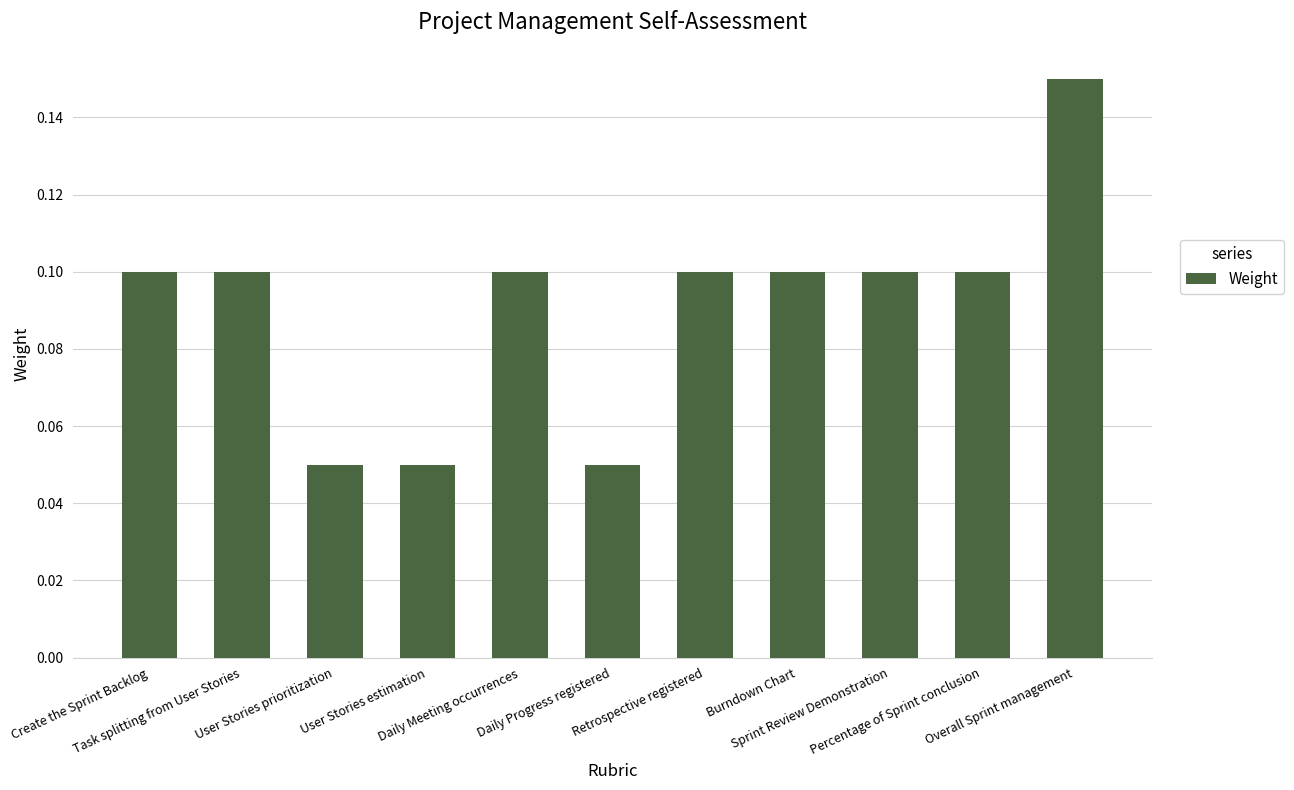

What is the sum of all values?

1.0